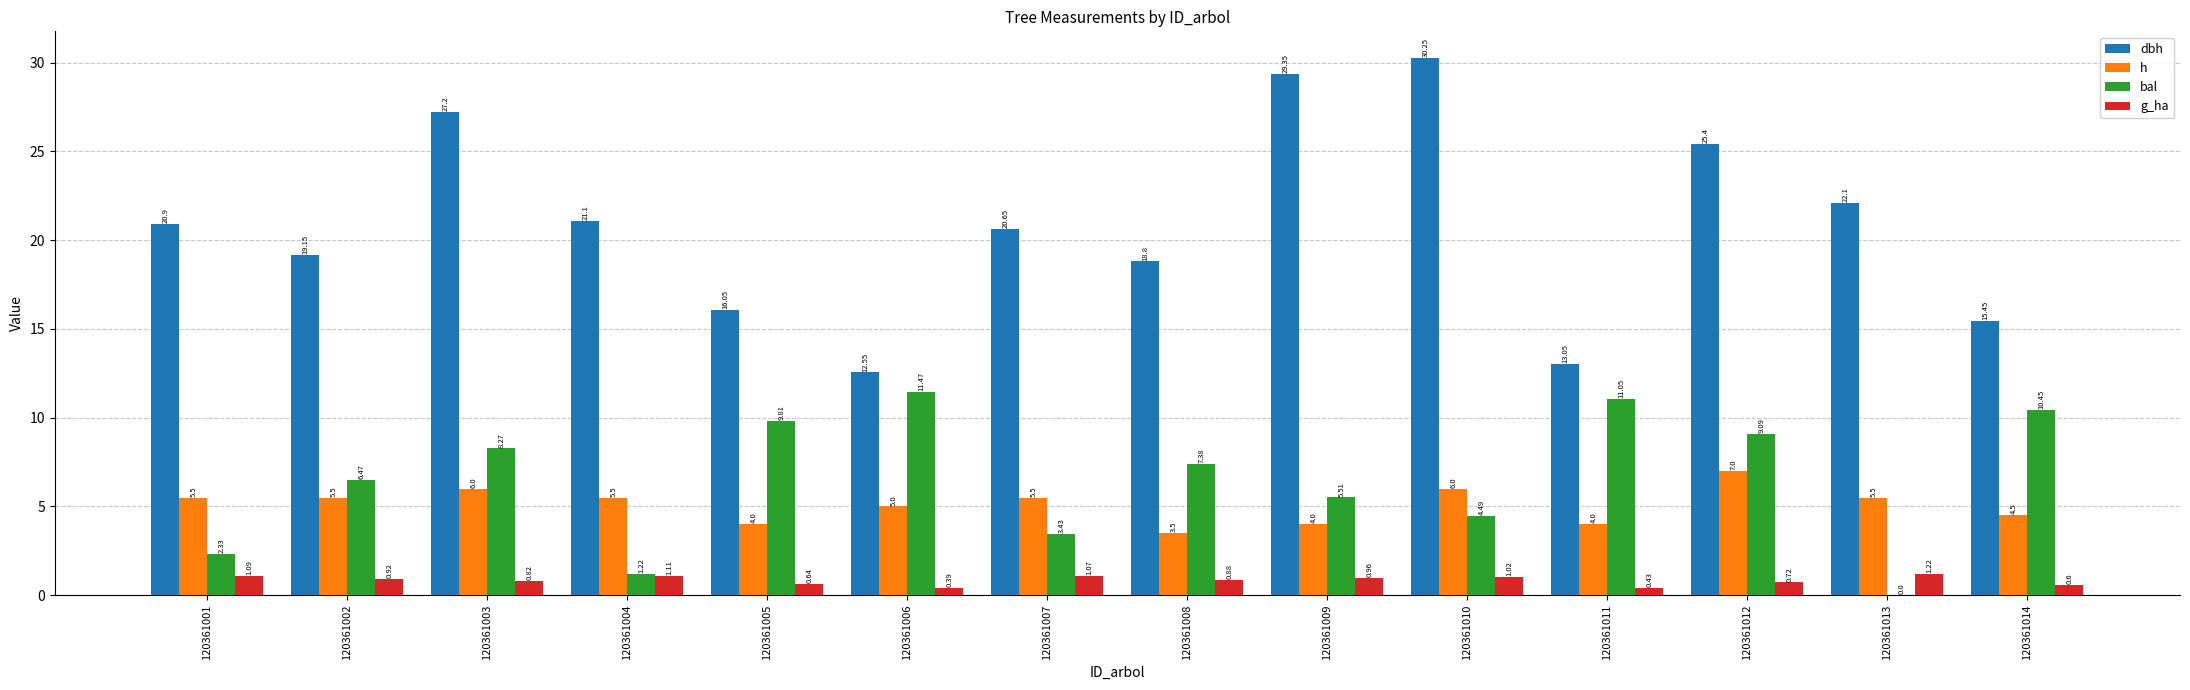

What is the sum of the dbh values at 120361008 and 120361009?

48.2